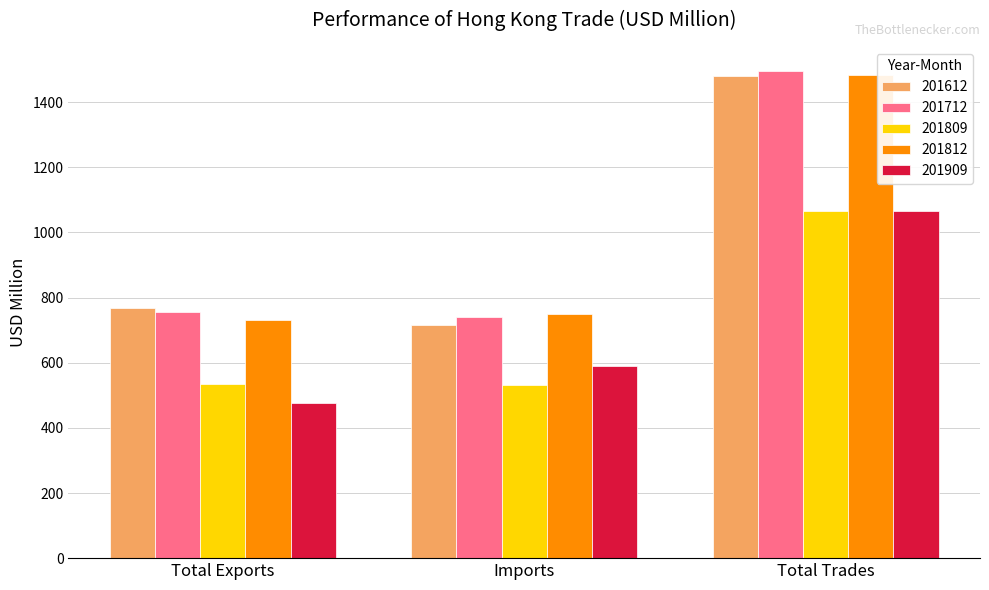

What is the value of the 201612 bar at the 1st from the left?

766.7